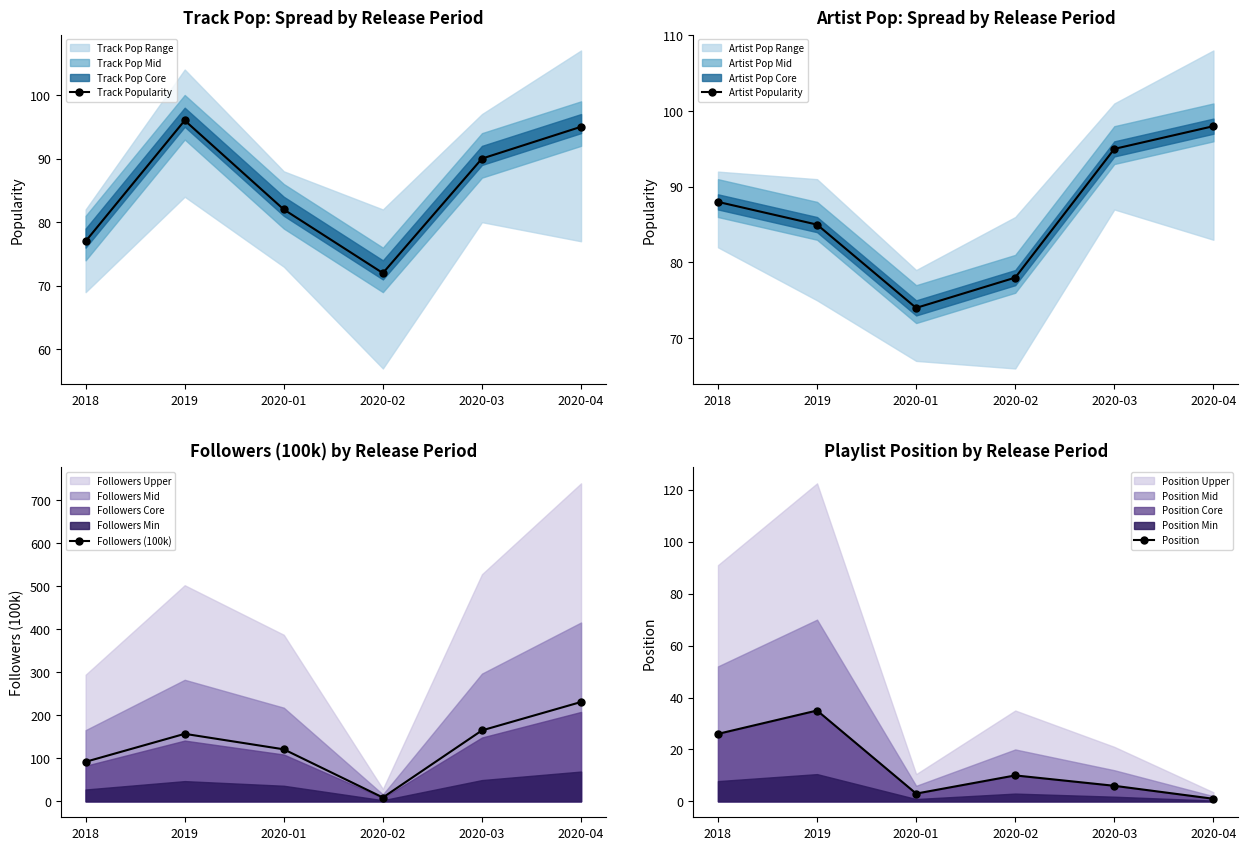

What value does the Track Popularity series have at 2019?

96